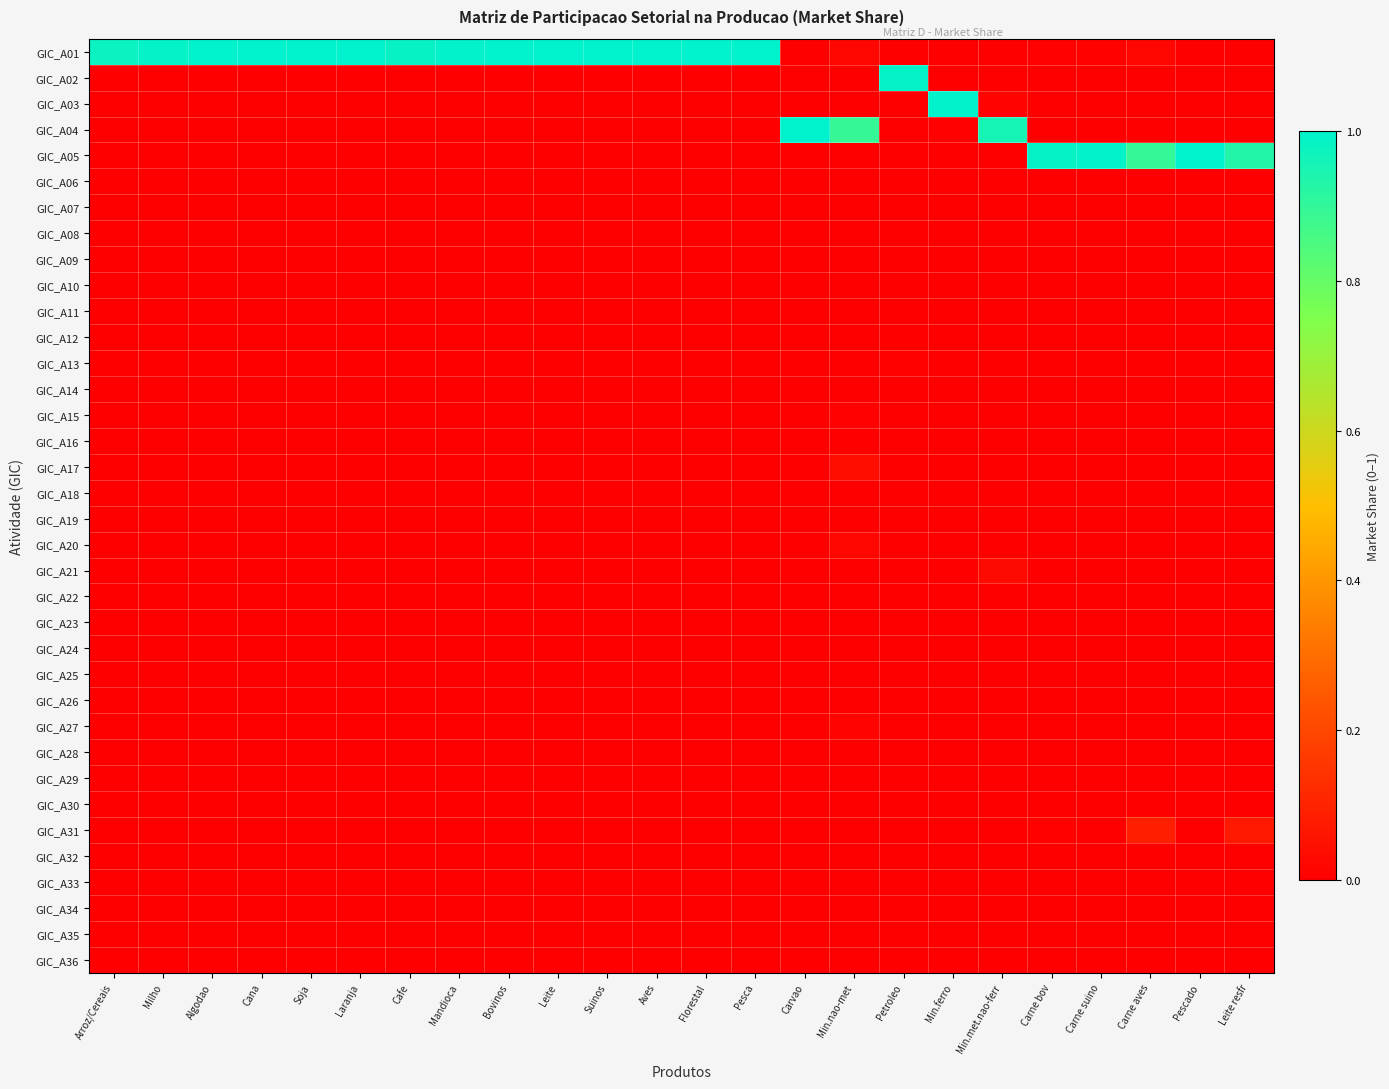

At how many categories does at least one series exceed 0?

24